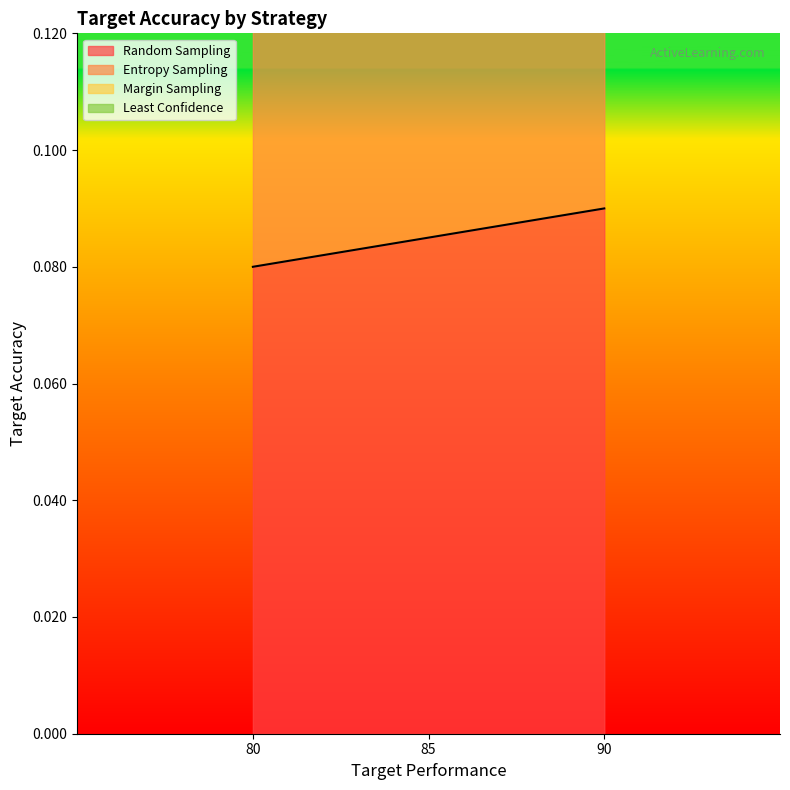

What is the sum of the Random Sampling values at 90 and 85?

0.2